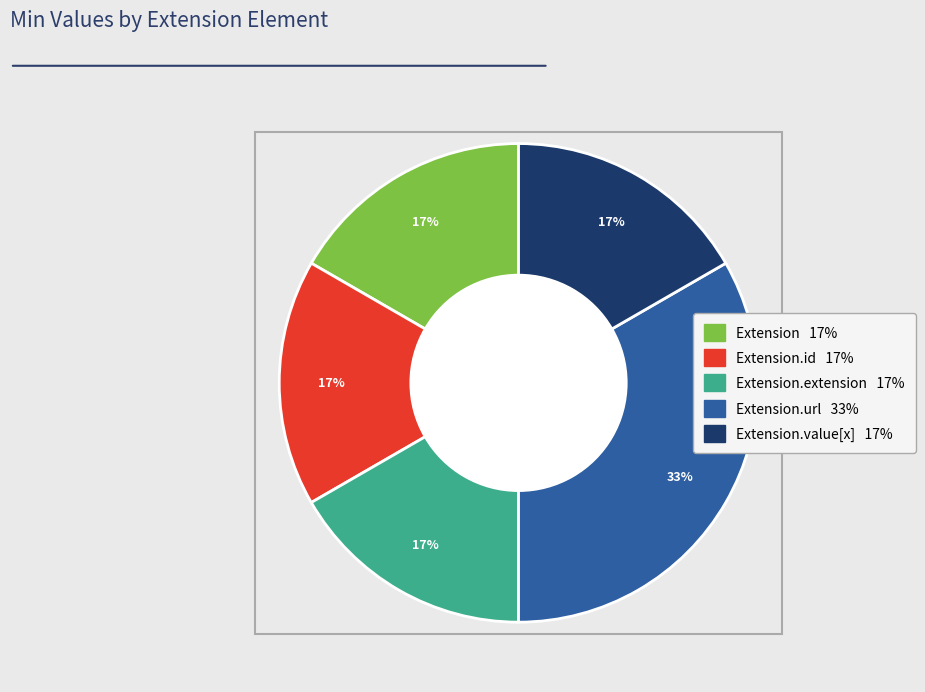

Is there a majority slice in this chart?

No